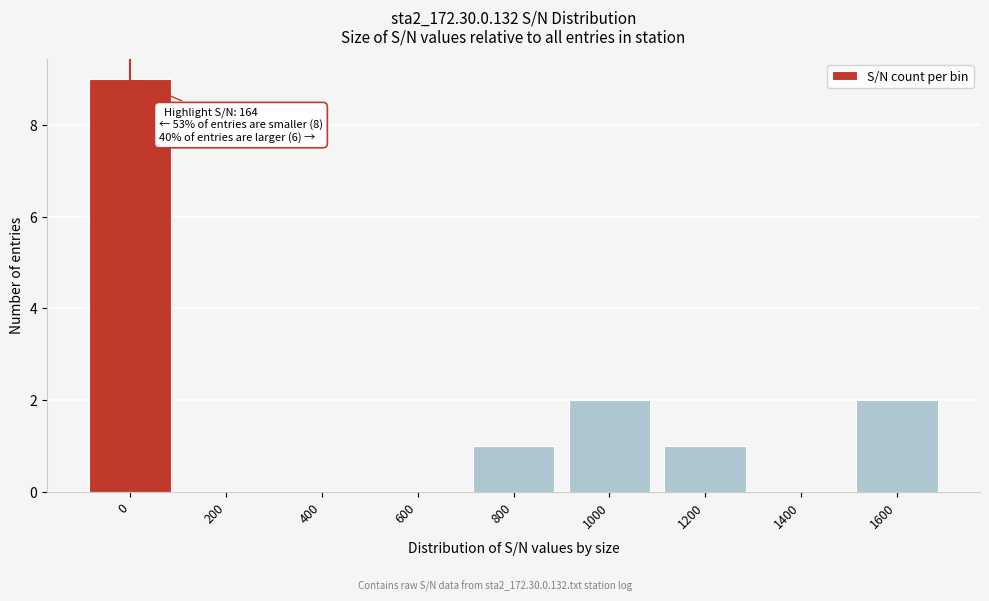

Reading left to right, list all the values displayed in this chart.

0=9	200=0	400=0	600=0	800=1	1000=2	1200=1	1400=0	1600=2